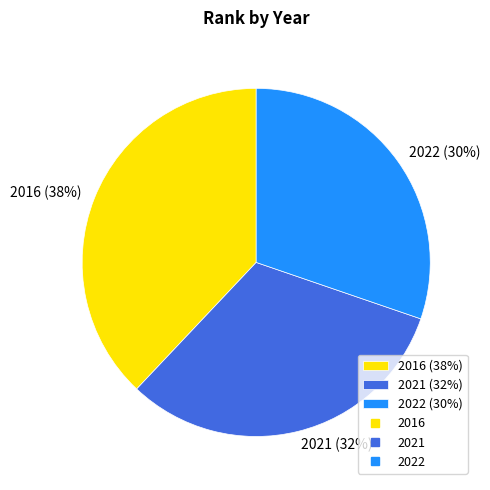

Is it true that 2021 is 40% of the pie?

False